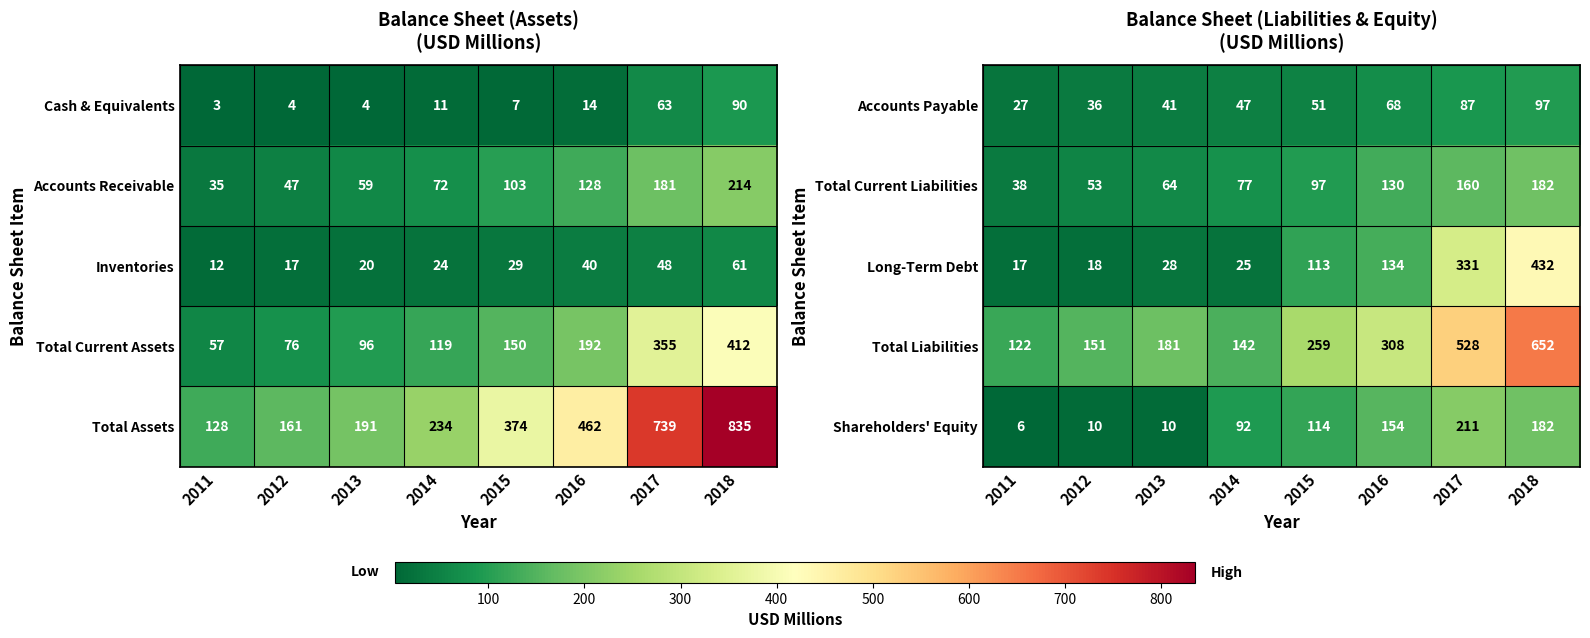

Where is Accounts Payable nearest to the value 62?

2016